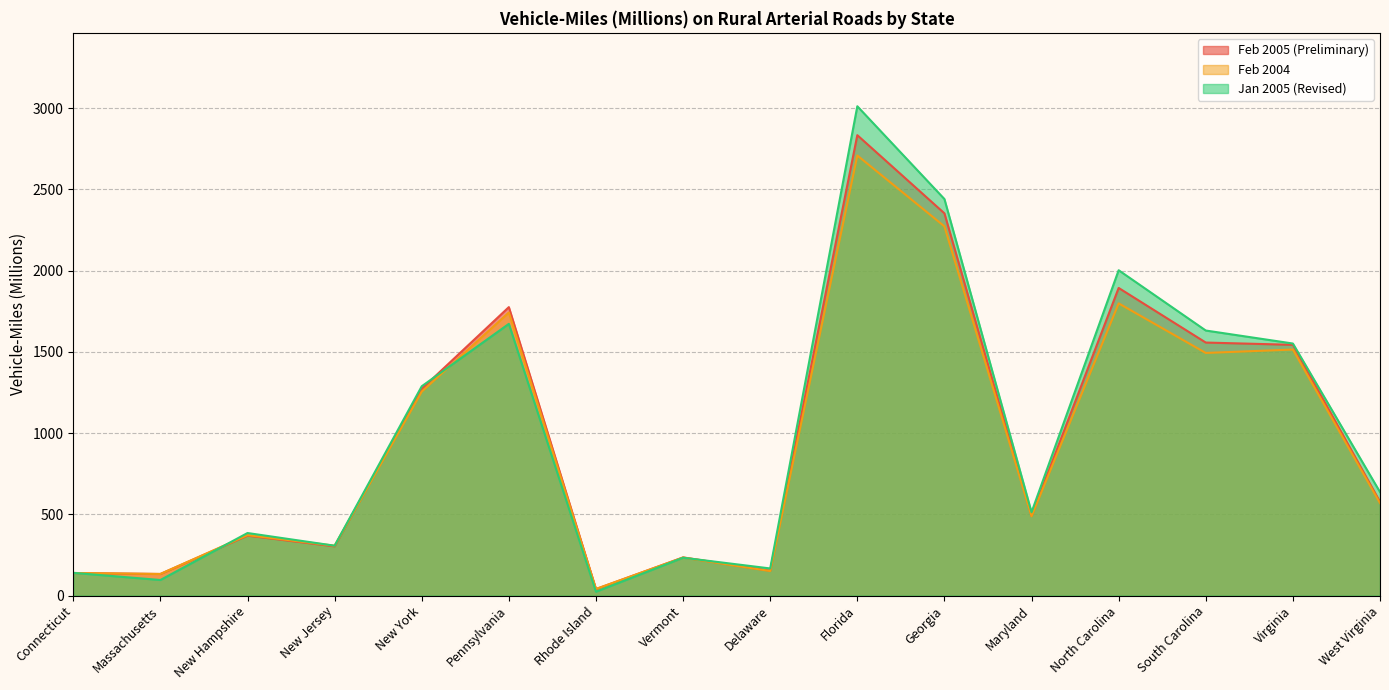

What is the difference between the second highest and second lowest values in the Feb 2005 (Preliminary) series?

2219